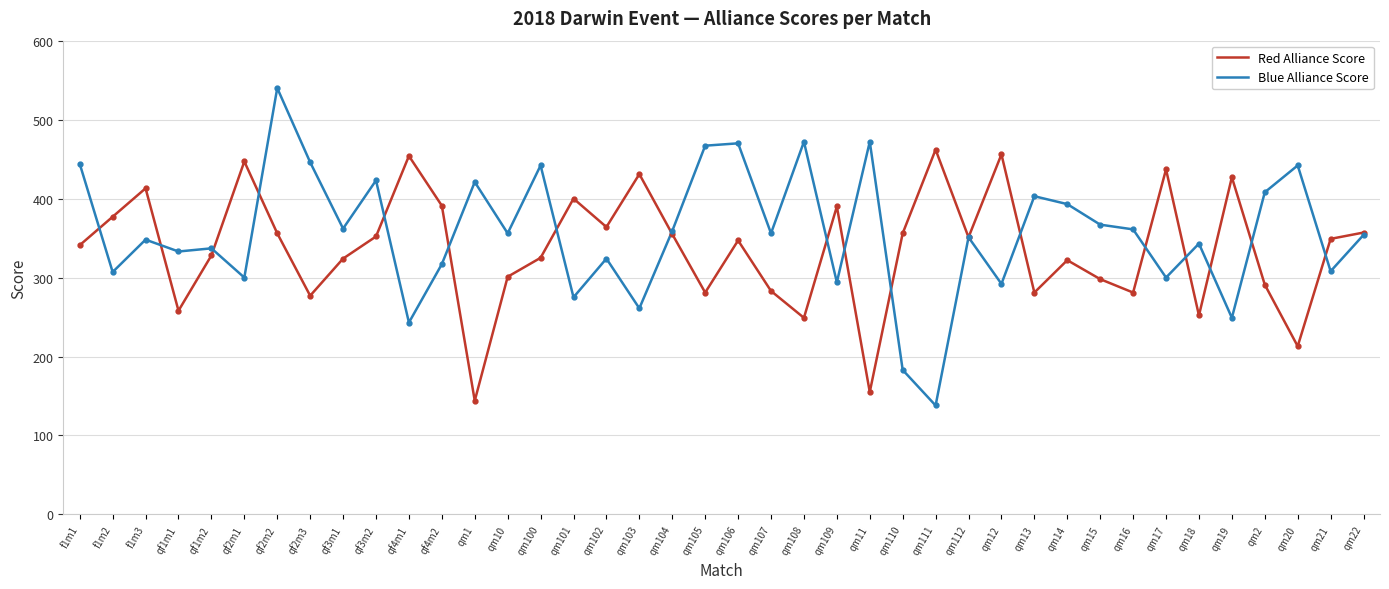

At qf2m1, list the series in order from smallest to largest.

Blue Alliance Score, Red Alliance Score